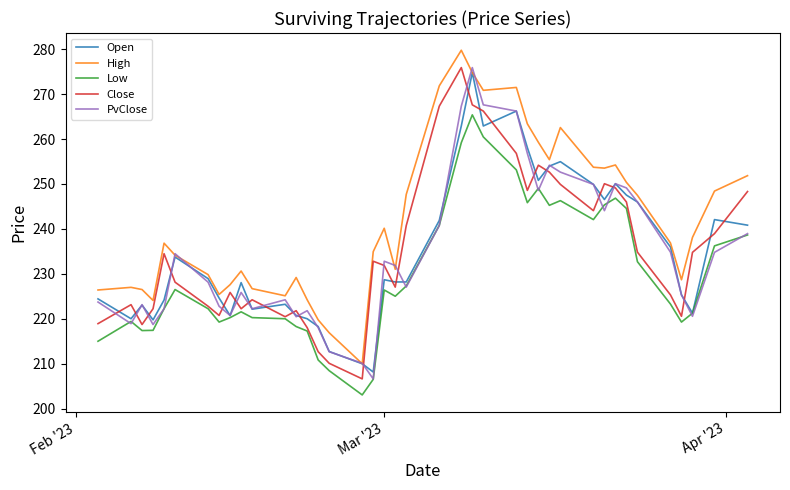

How many lines are shown in the chart?

5